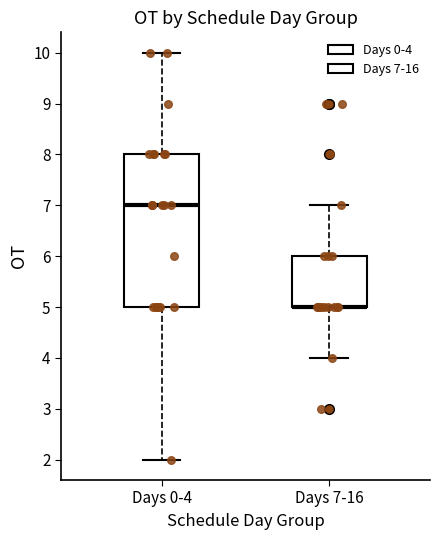

Reading left to right, read every box against the y-axis: the position of its median line, the range the box covers, and the ends of its whiskers. The values are not printed on the chart, so give them approximately, as read against the axis.

Days 0-4: median 7, box 5 to 8, whiskers 2 to 10
Days 7-16: median 5 (drawn on the box's lower edge), box 5 to 6, whiskers 4 to 7